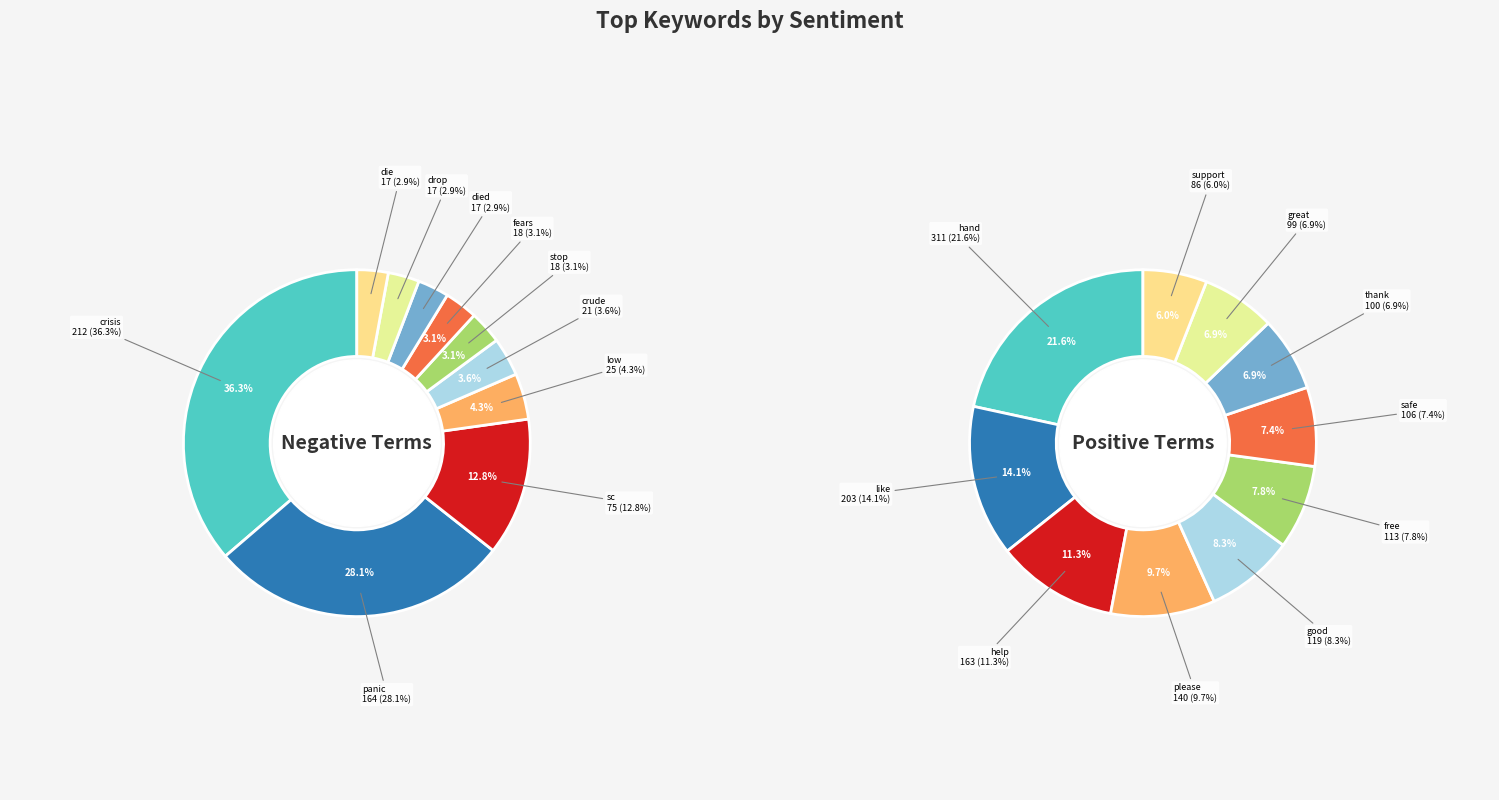

Does 2 account for over 50% of the chart?

No